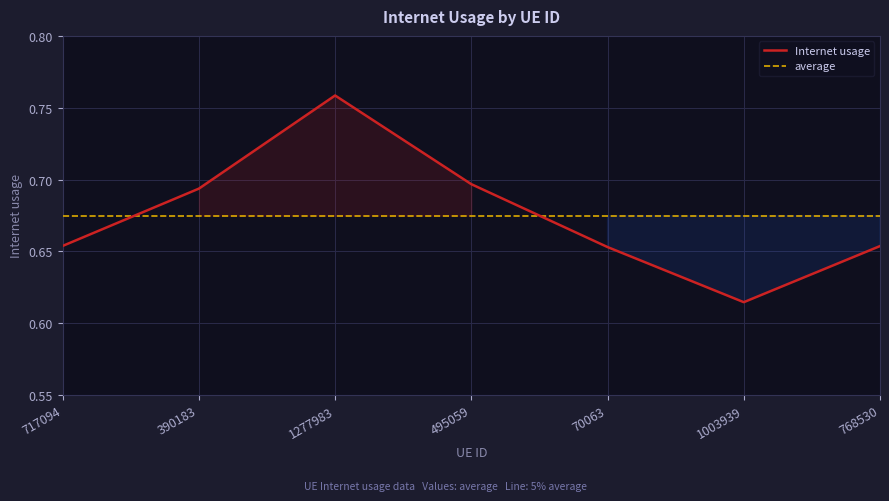

Which series has the largest total across all categories?

Internet usage